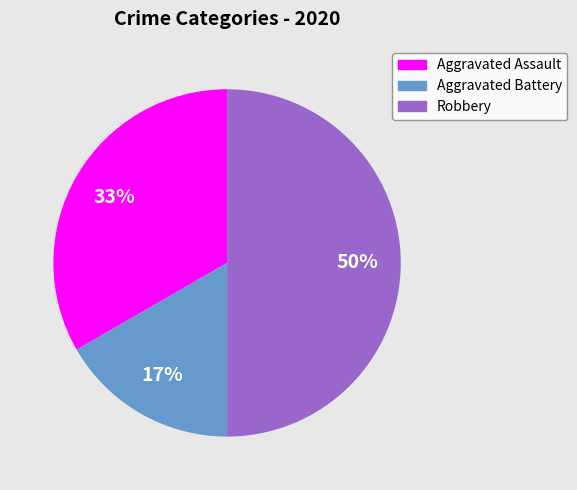

How many segments does this pie chart have?

3